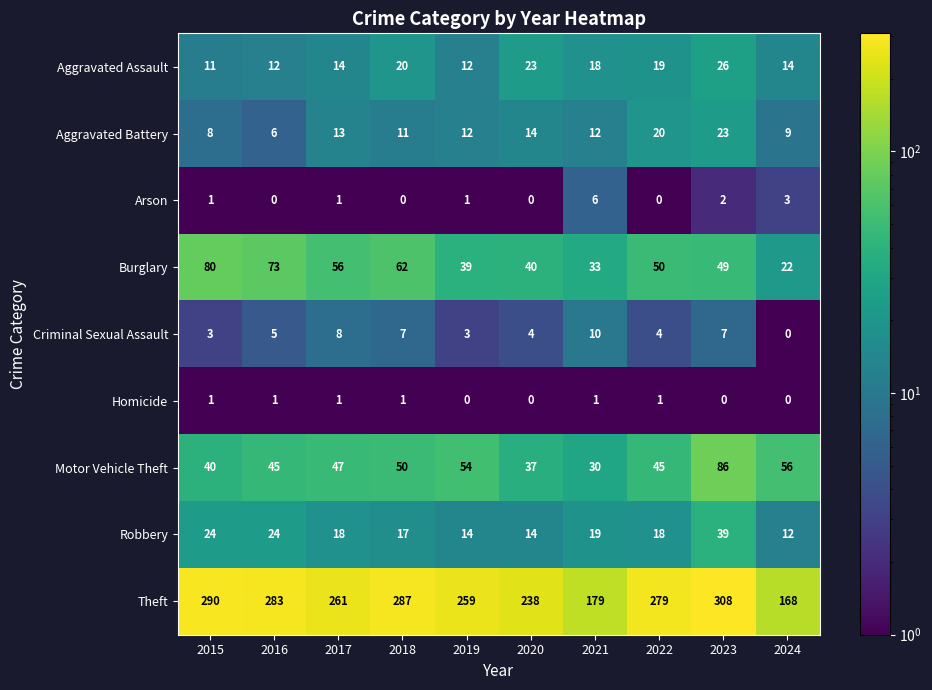

What is the difference between the Aggravated Assault values at 2017 and 2023?

12